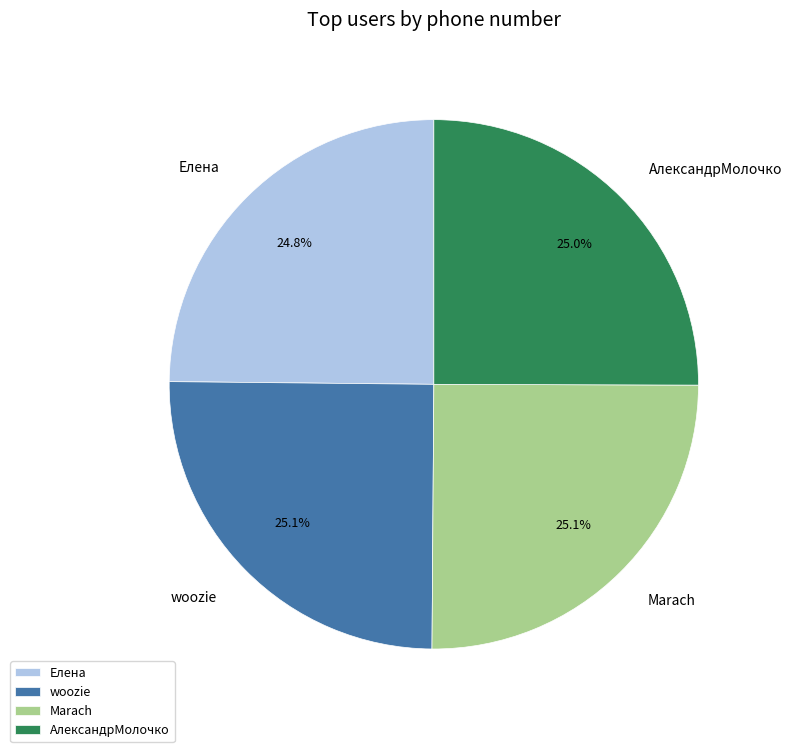

How many slices are in this pie chart?

4